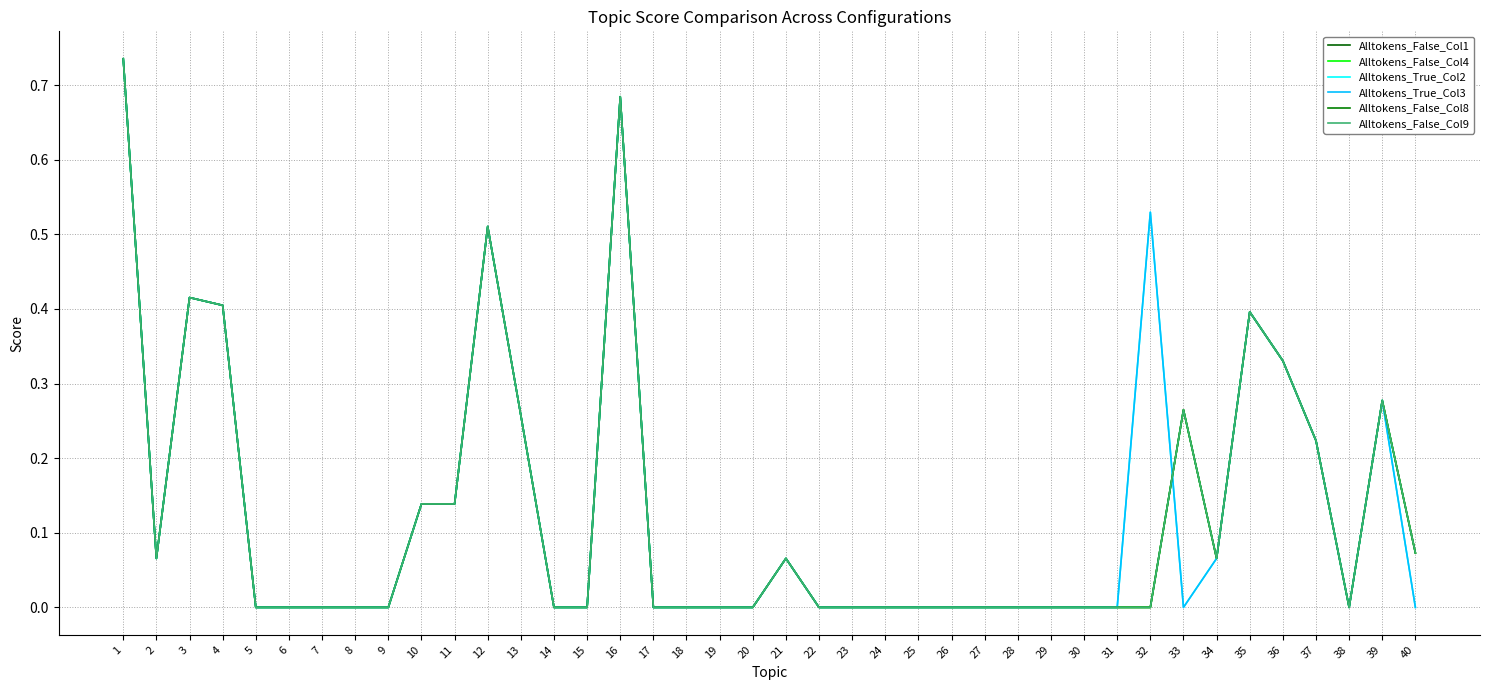

Which series has the largest range (max minus min)?

Alltokens_False_Col1